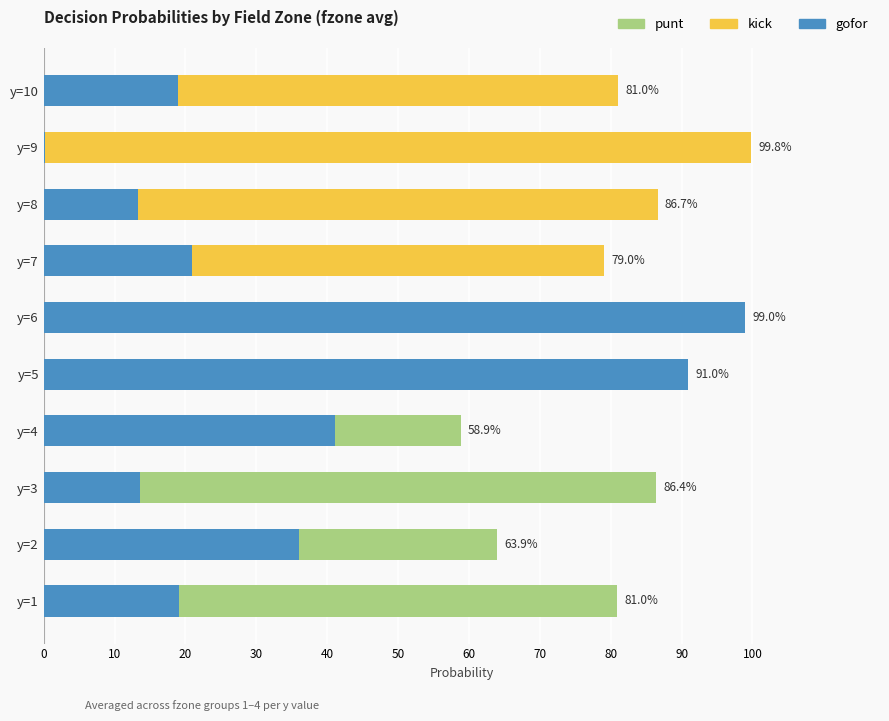

How many values in punt are above zero?

5